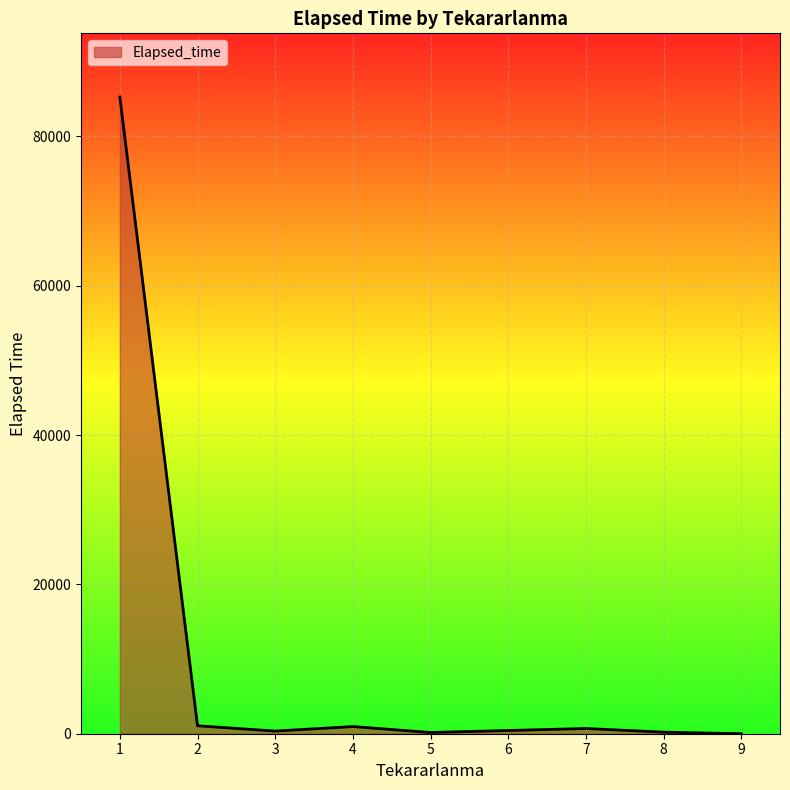

What is the maximum value shown in the chart?

85265